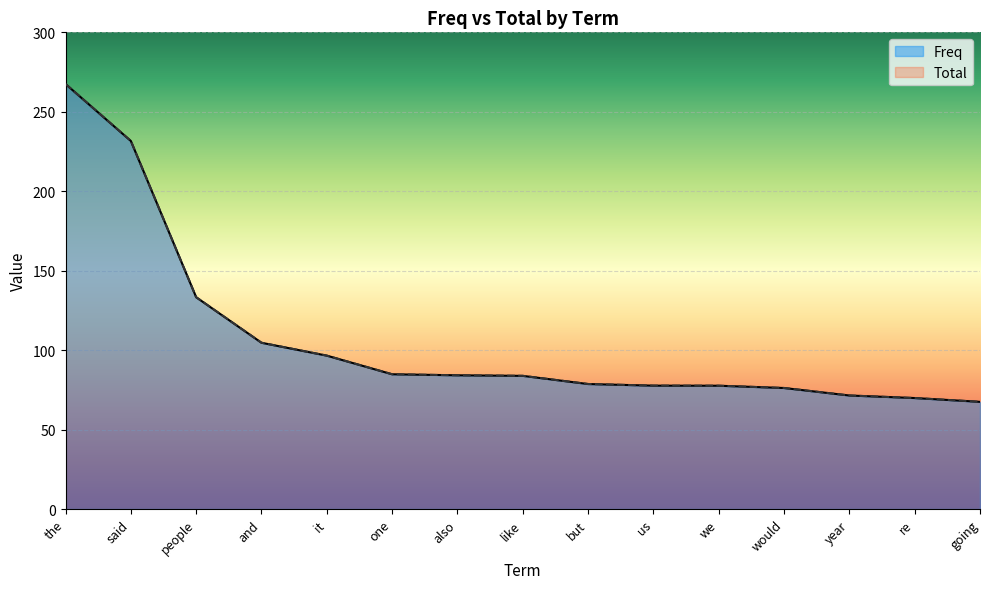

Reading left to right, what are all the values shown in this chart?

Freq: the=267.5	said=231.6	people=133.3	and=104.7	it=96.6	one=84.8	also=84.2	like=83.8	but=78.7	us=77.7	we=77.6	would=76.2	year=71.5	re=69.9	going=67.5
Total: the=267.5	said=231.7	people=133.3	and=104.7	it=96.6	one=84.8	also=84.2	like=83.8	but=78.7	us=77.7	we=77.6	would=76.2	year=71.5	re=69.9	going=67.5